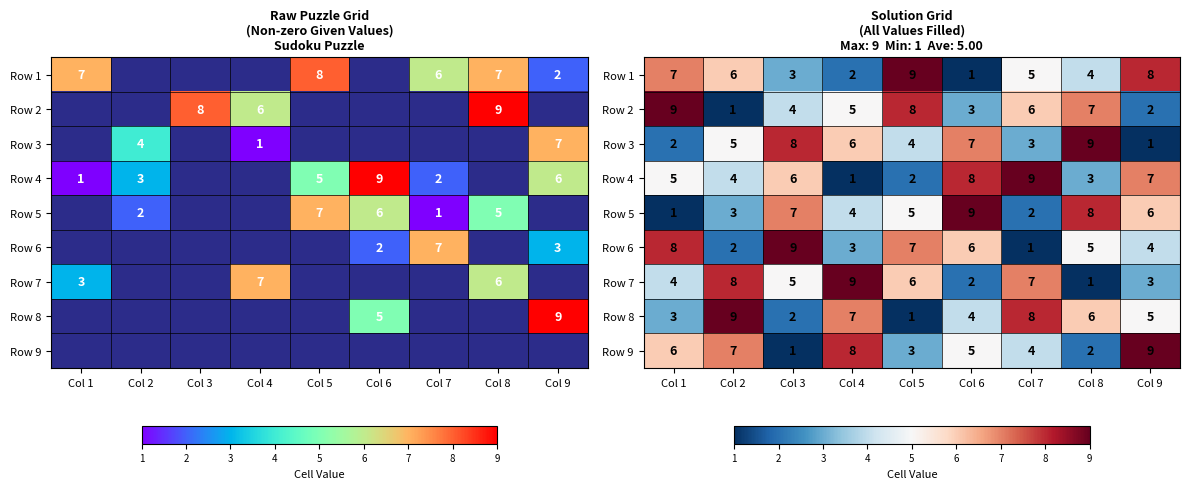

Is it true that Row 8 equals 4 at Col 3?

False